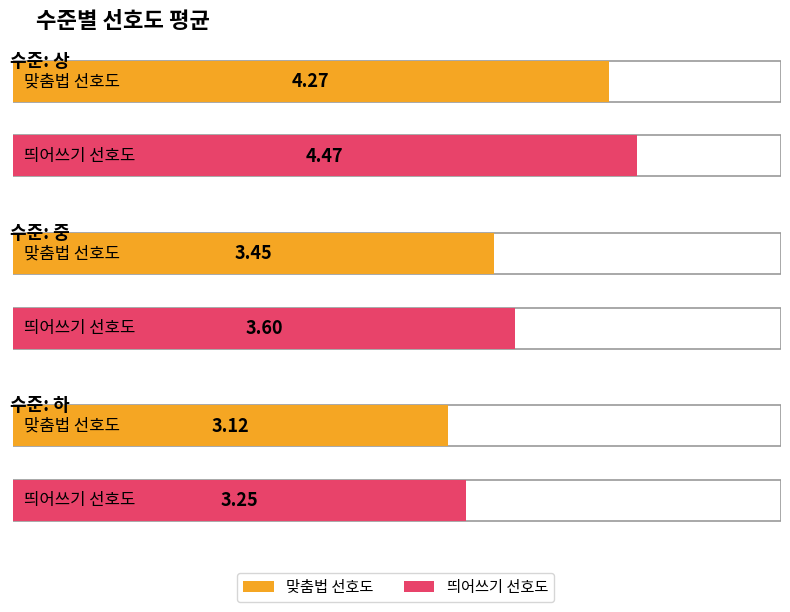

List the series in order of their overall mean, lowest first.

맞춤법 선호도, 띄어쓰기 선호도